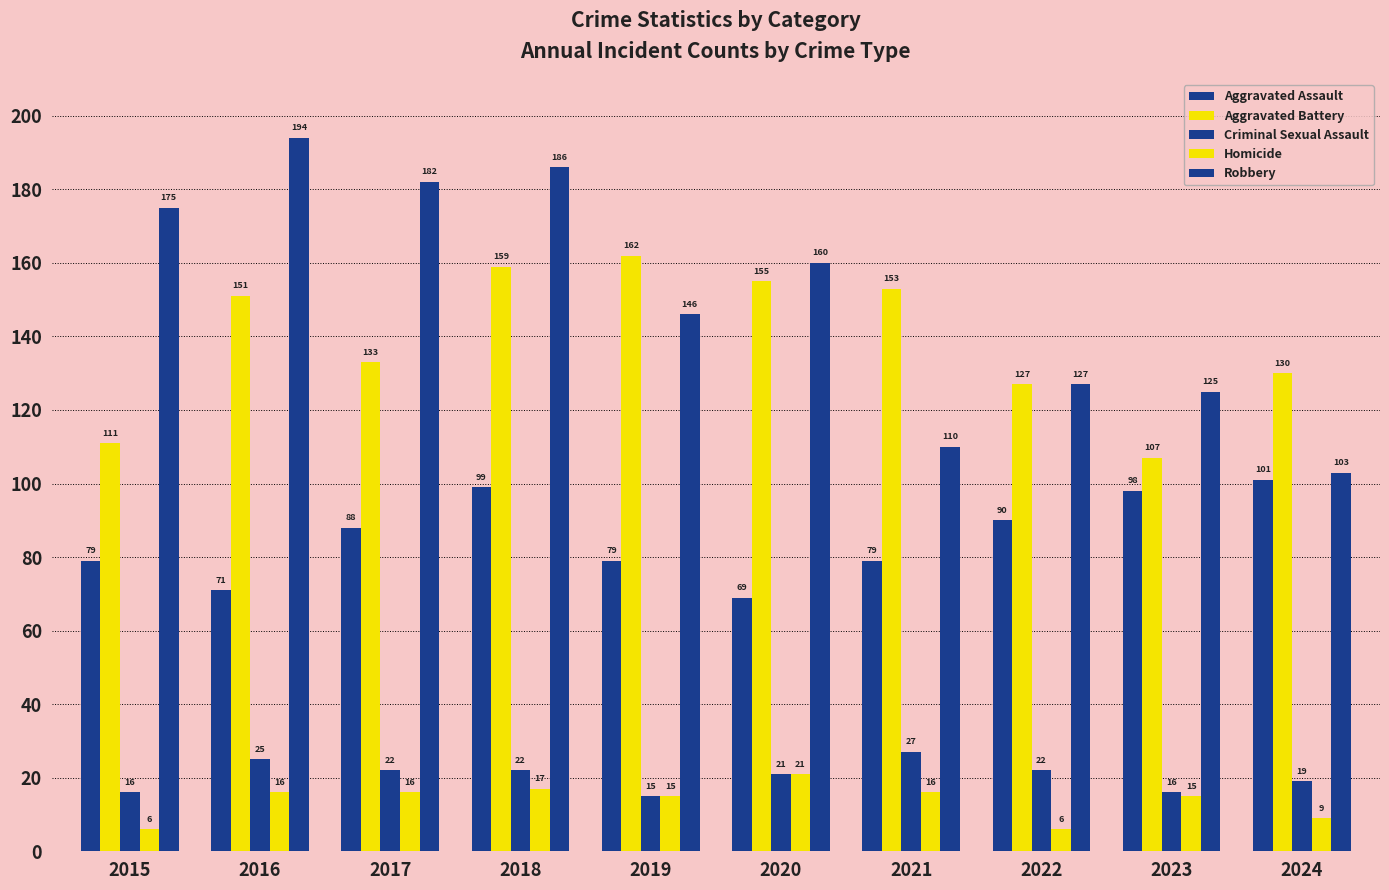

How many data points does each series have?

10